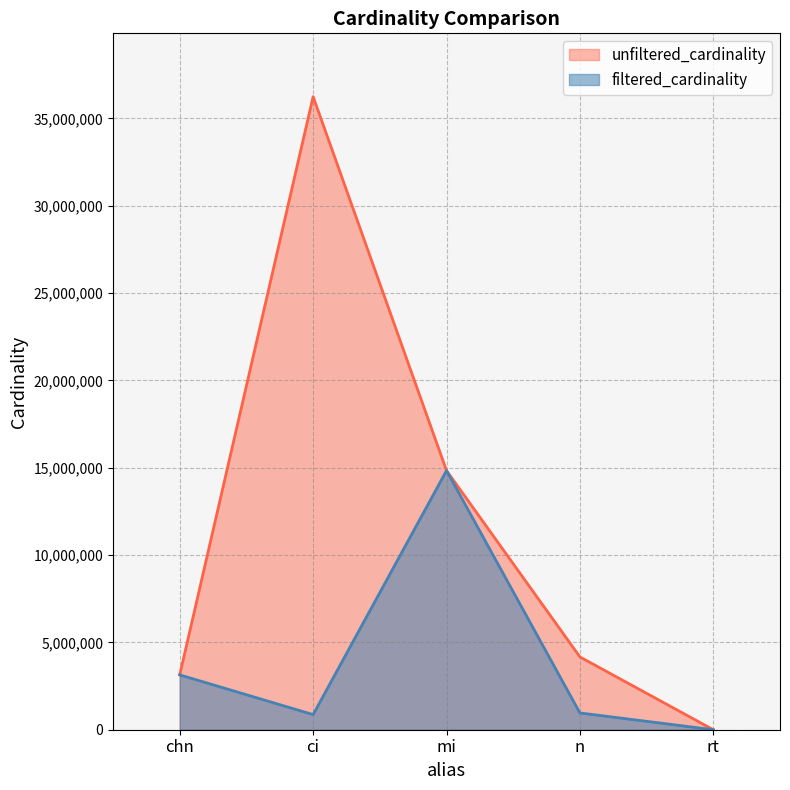

True or false: filtered_cardinality has more than 2 interior local peaks.

False